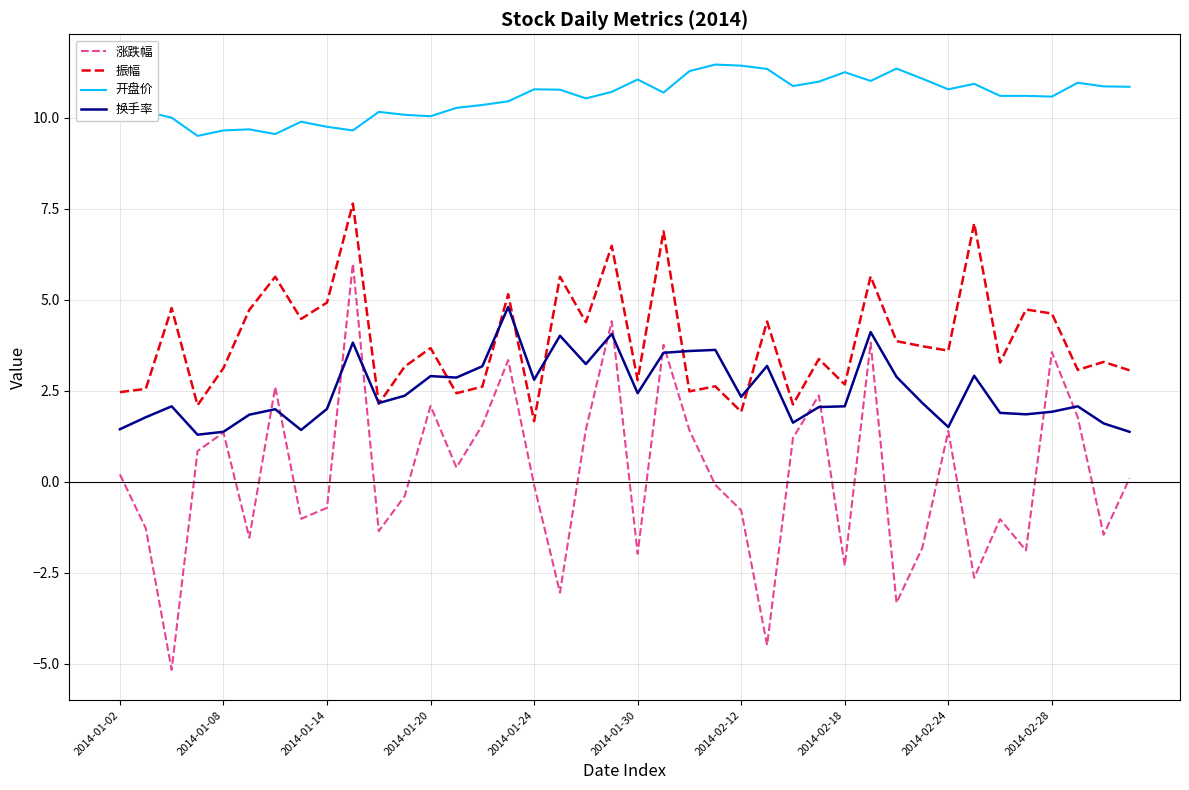

Does the chart display data point markers on the line(s)?

No